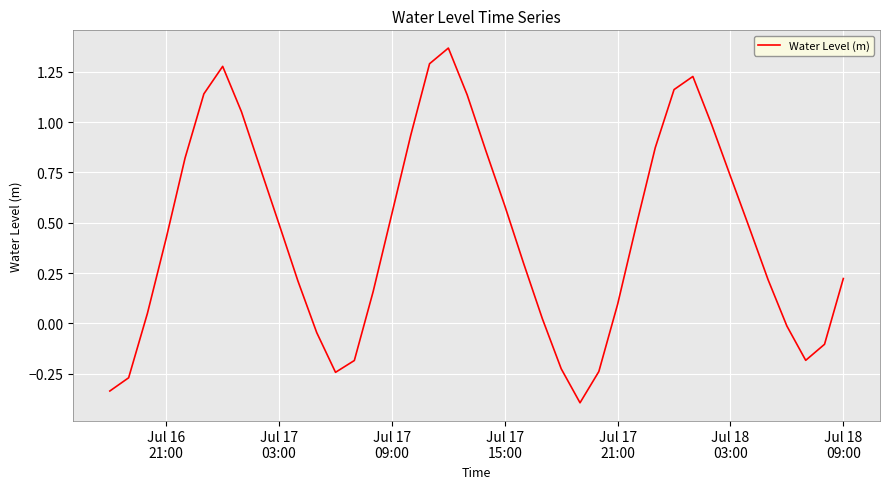

What is the difference between the maximum and minimum values?

1.8